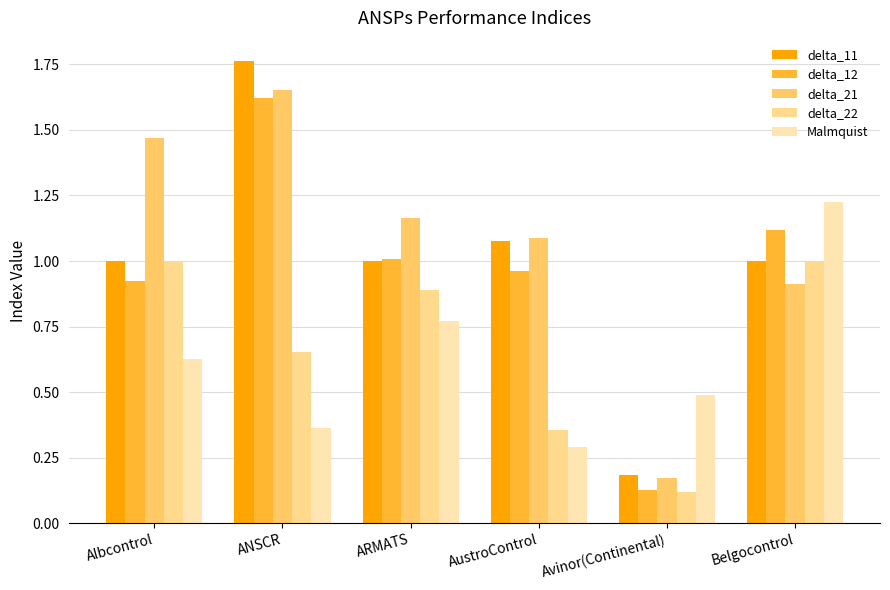

How many categories are shown in the chart?

6